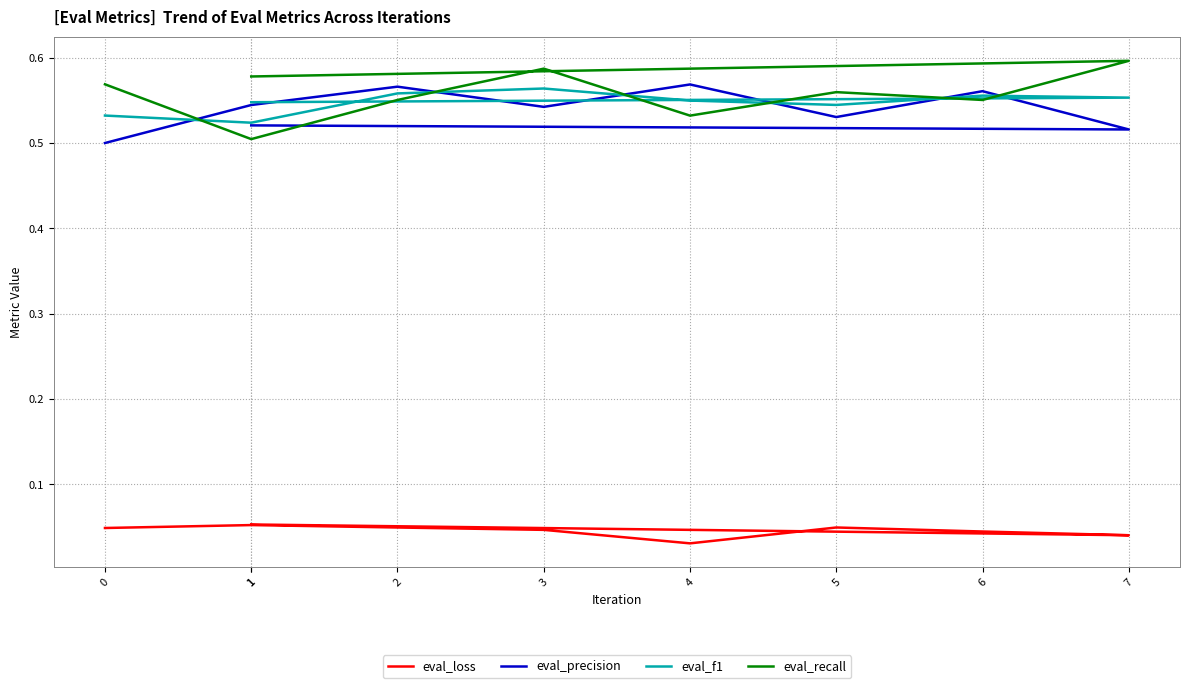

Reading left to right, list all the values displayed in this chart.

eval_loss: 0=0.0	1=0.1	2=0.0	3=0.0	4=0.0	5=0.0	6=0.0	7=0.0	1=0.1
eval_precision: 0=0.5	1=0.5	2=0.6	3=0.5	4=0.6	5=0.5	6=0.6	7=0.5	1=0.5
eval_f1: 0=0.5	1=0.5	2=0.6	3=0.6	4=0.5	5=0.5	6=0.6	7=0.6	1=0.5
eval_recall: 0=0.6	1=0.5	2=0.6	3=0.6	4=0.5	5=0.6	6=0.6	7=0.6	1=0.6